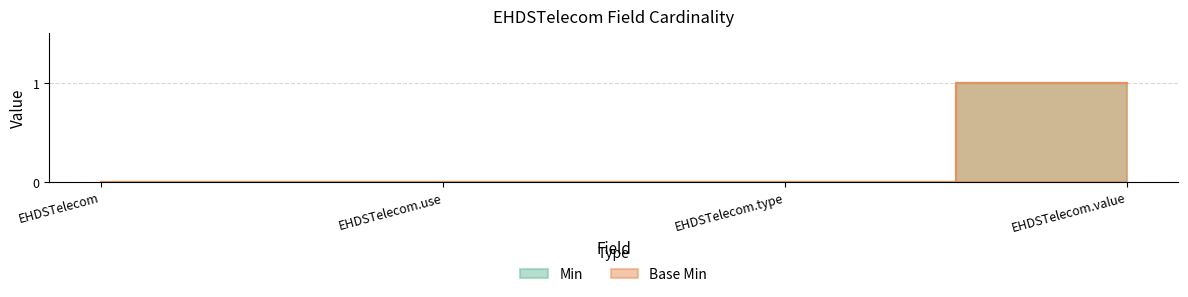

The Min series shows 0 at EHDSTelecom.type. True or false?

True